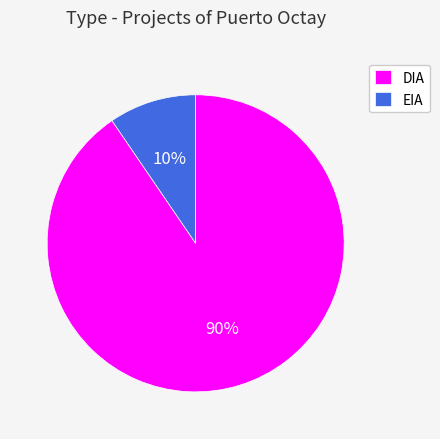

Which slice represents more than half of the pie?

DIA